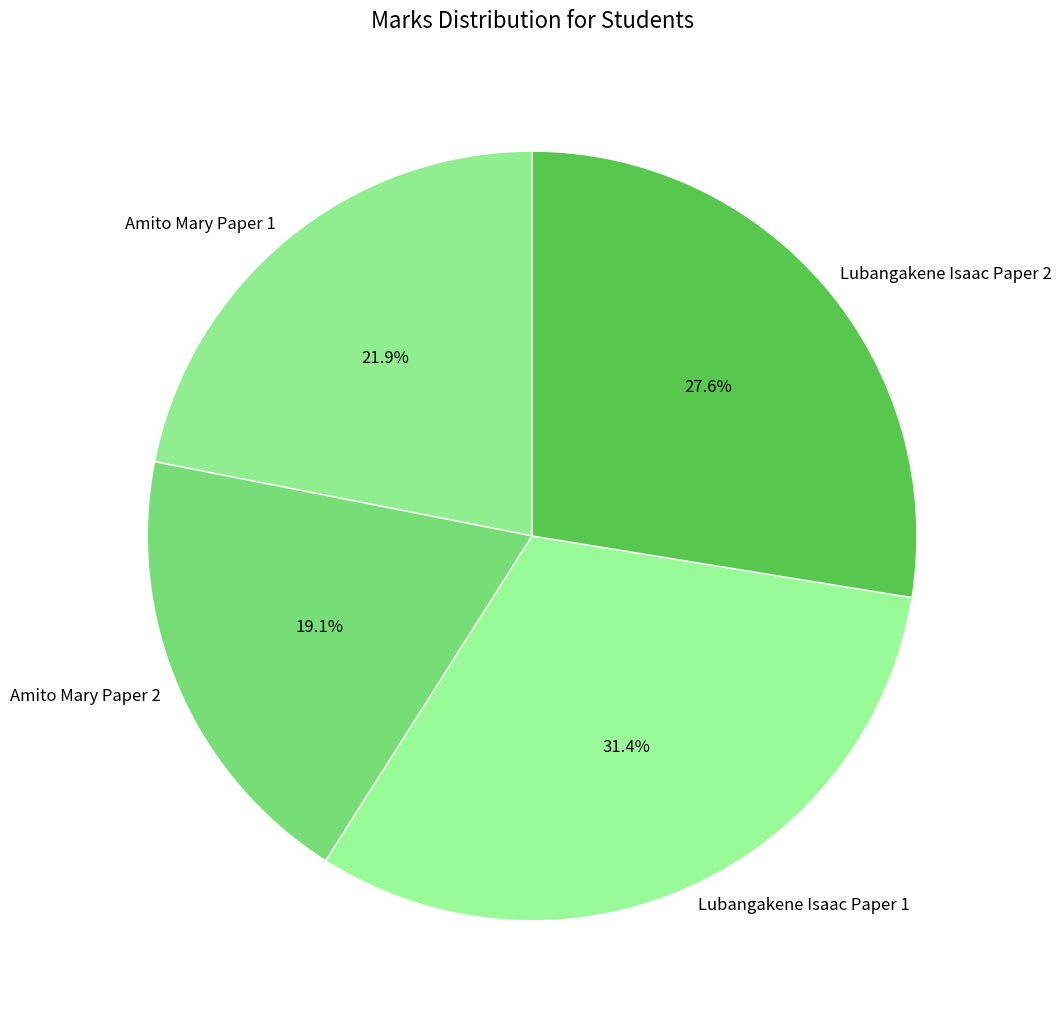

To the nearest percent, what portion does Amito Mary Paper 2 represent?

19%